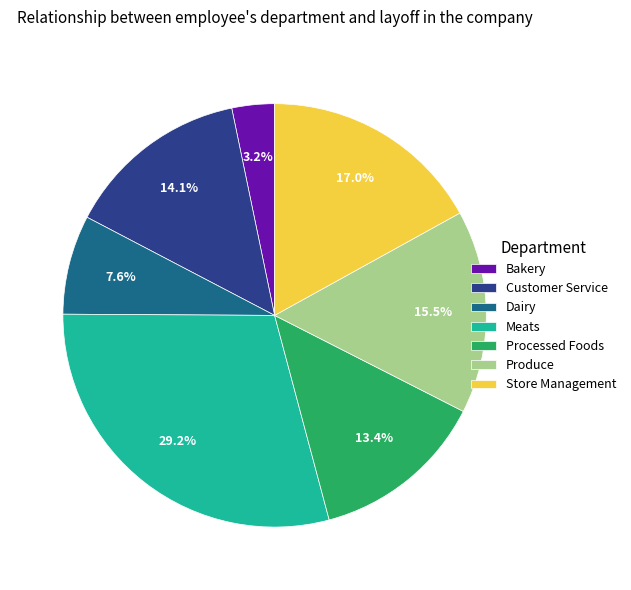

How many segments does this pie chart have?

7